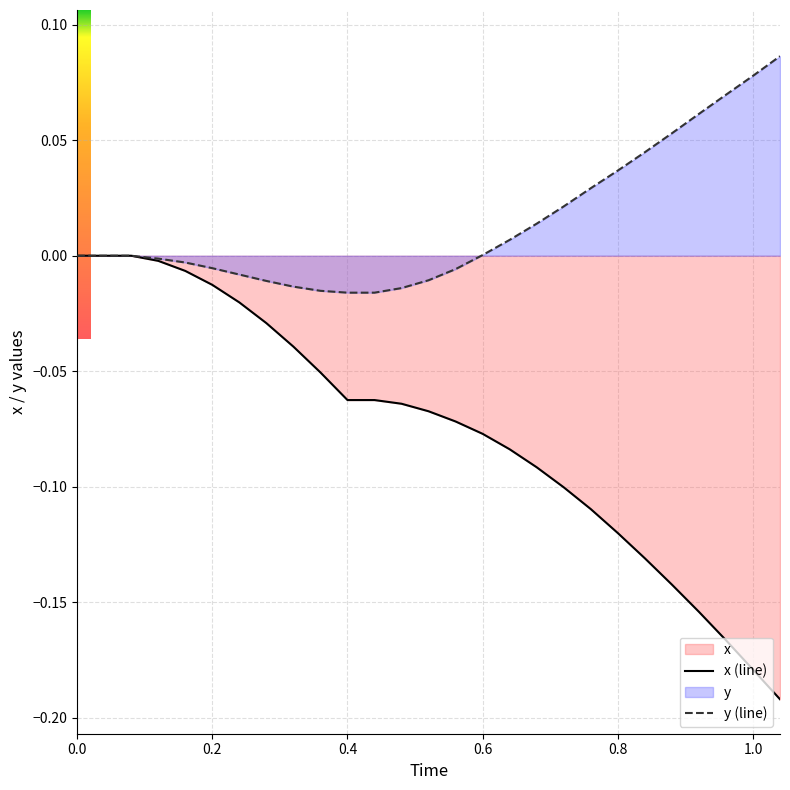

Which series has the largest total across all categories?

y (line)